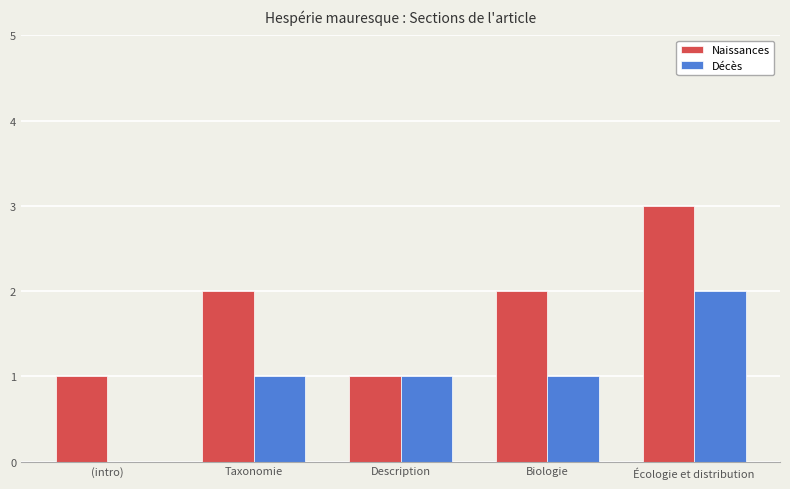

Read the Décès value at Biologie.

1